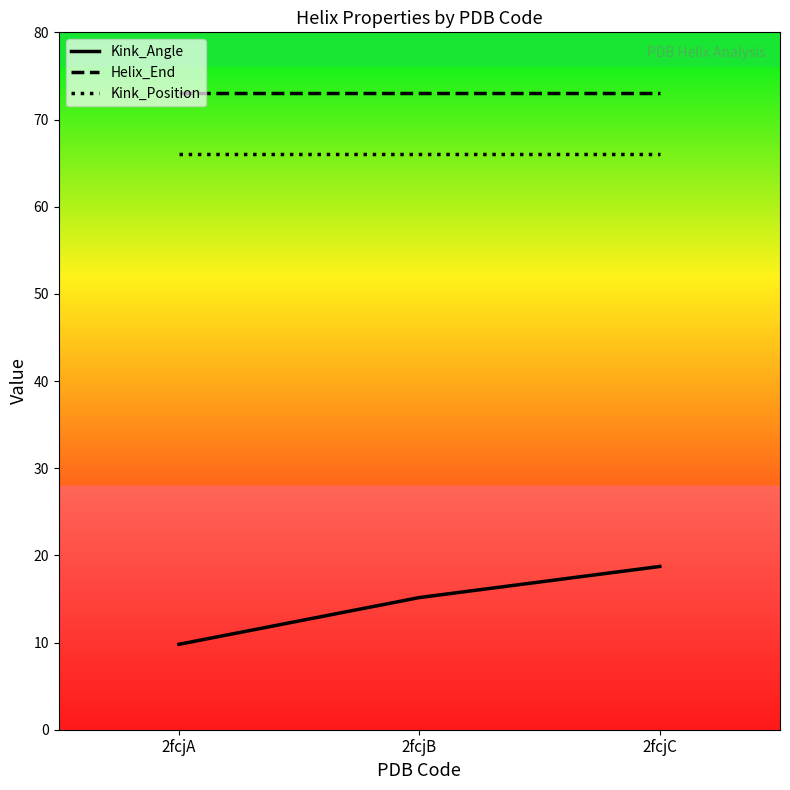

Read the Kink_Position value at 2fcjC.

66.0